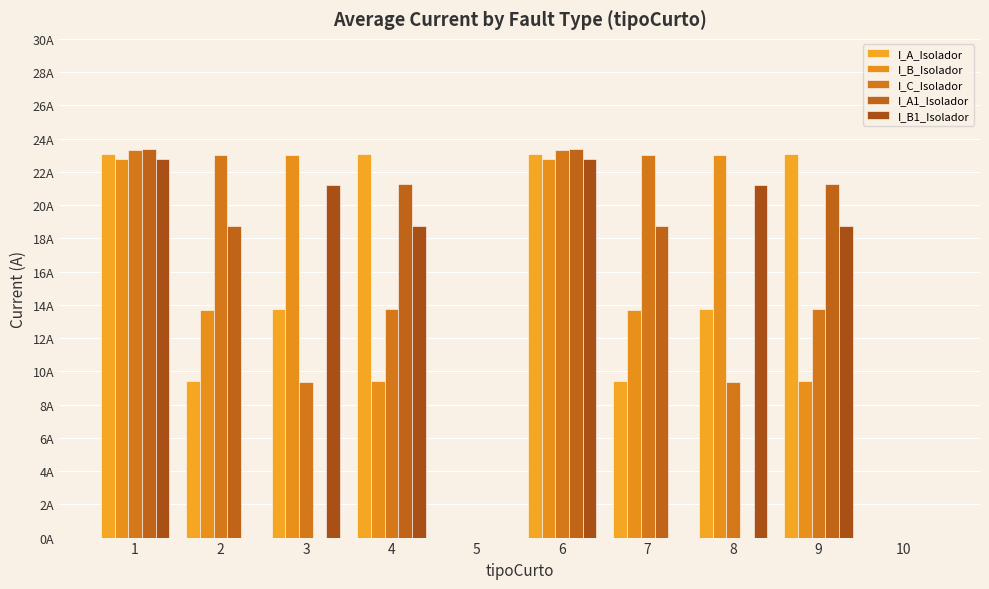

Which series has the largest total across all categories?

I_C_Isolador